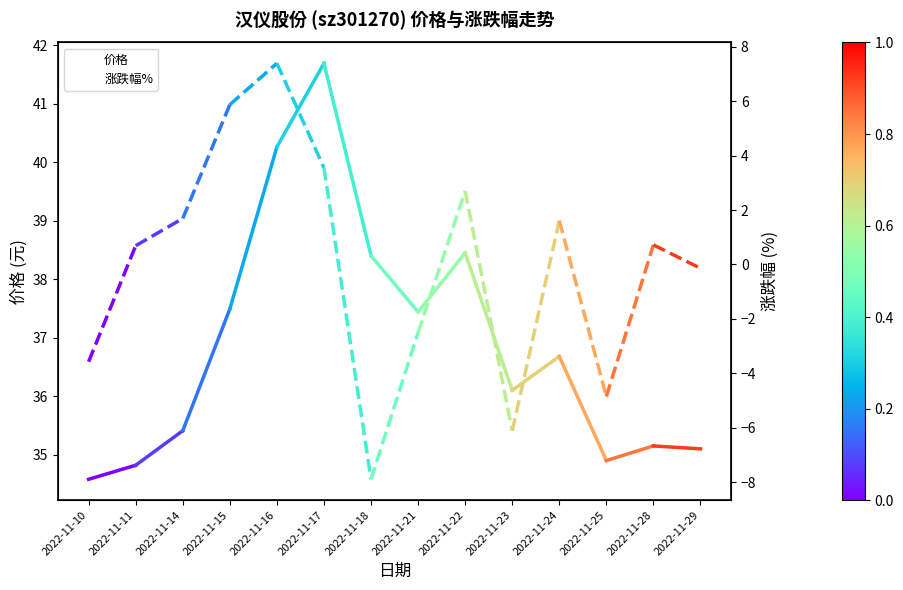

How many values in the 价格 series exceed 36?

8